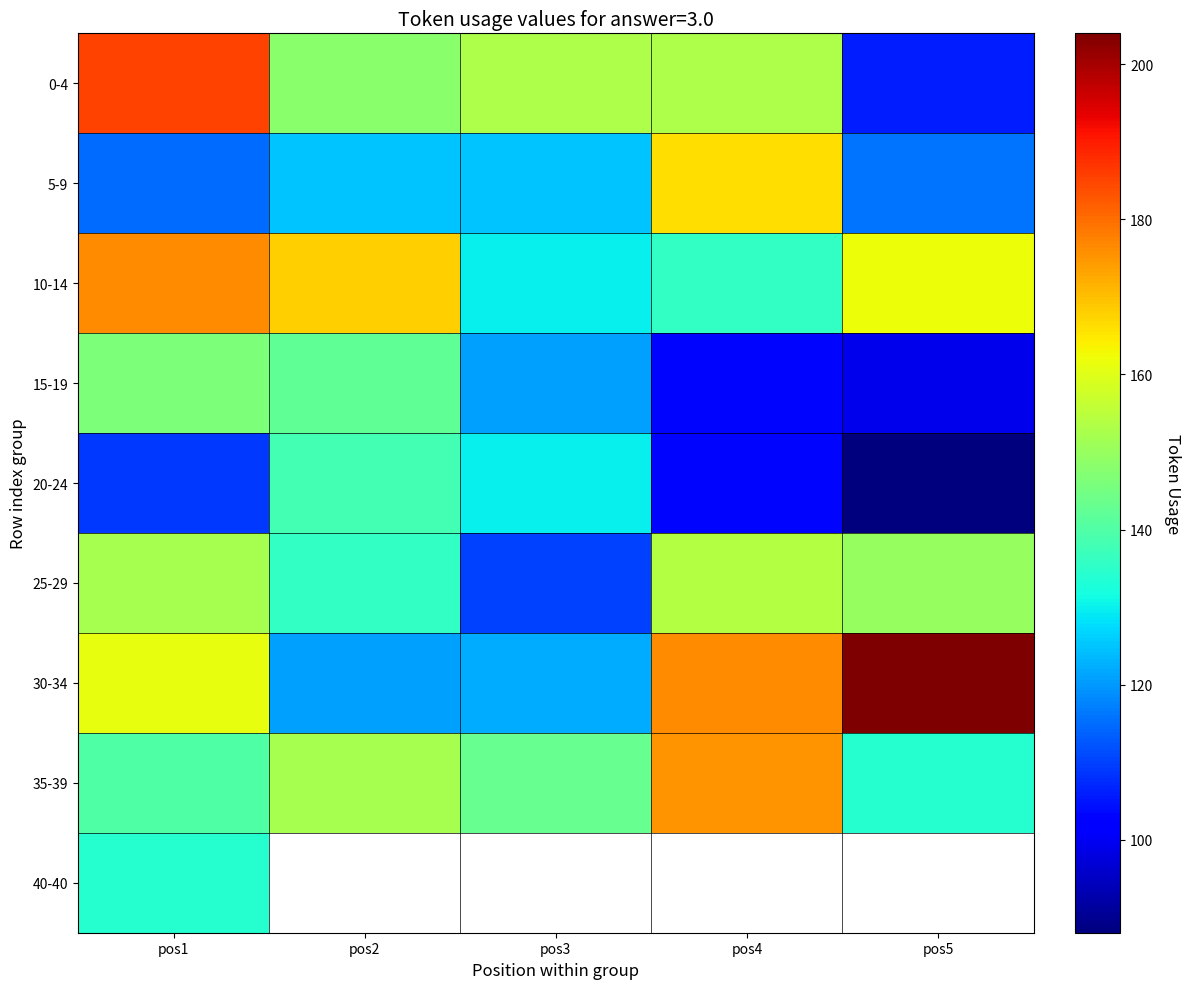

How many data points in 10-14 are less than 162?

2